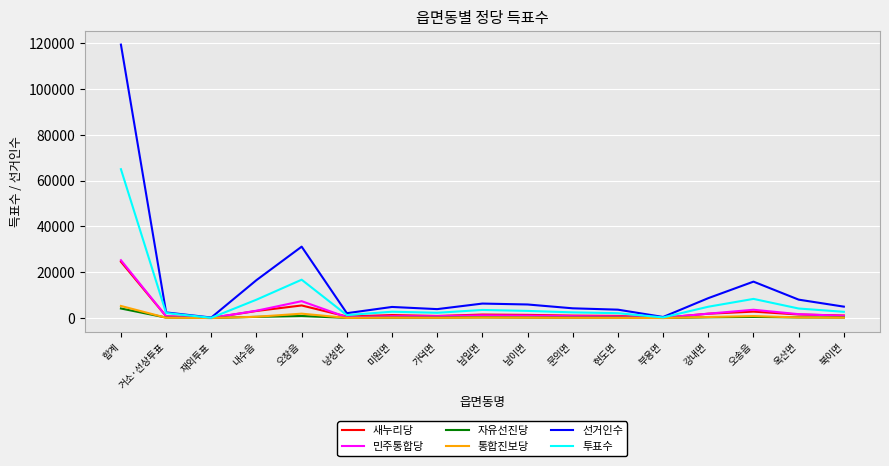

Which series has the widest spread of values?

선거인수